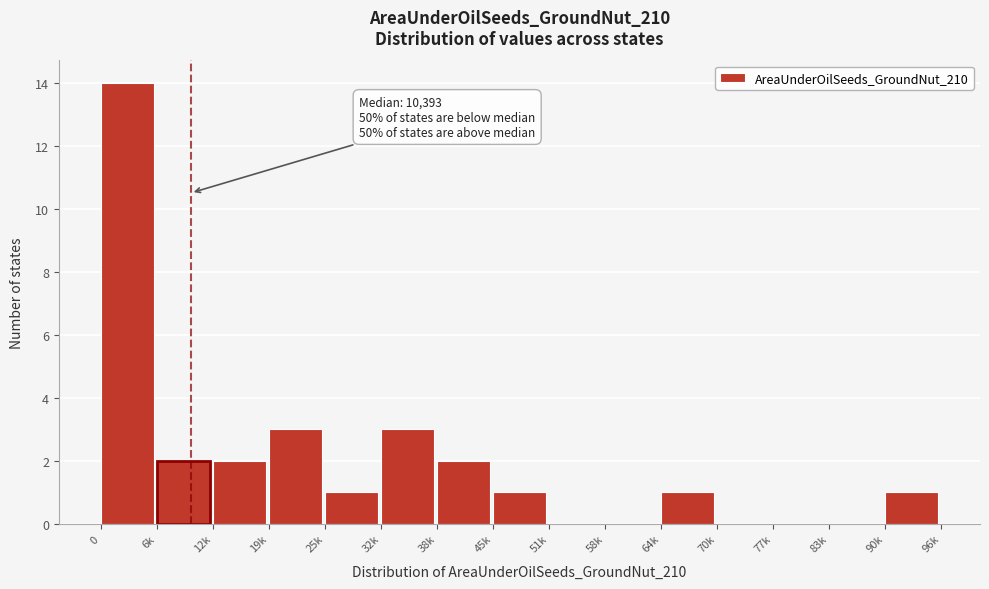

Reading left to right, list all the values displayed in this chart.

0=14	6k=2	12k=2	19k=3	25k=1	32k=3	38k=2	45k=1	51k=0	58k=0	64k=1	70k=0	77k=0	83k=0	90k=1